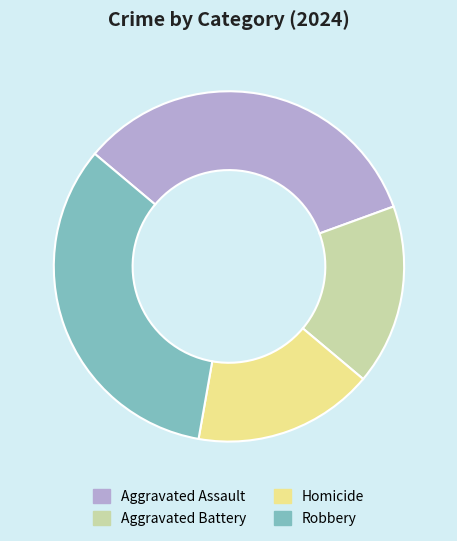

Does any single category account for the majority?

No